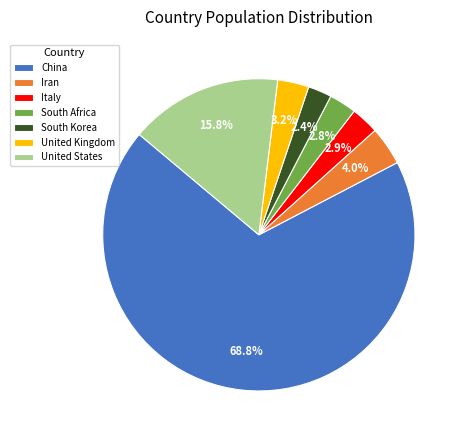

What is the largest slice in the pie chart?

China